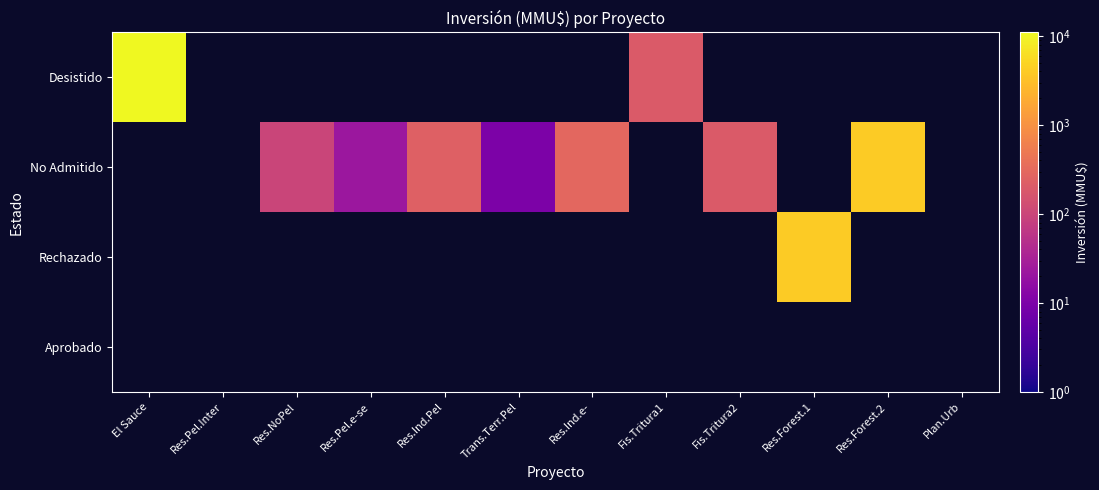

How many series are shown in this chart?

4